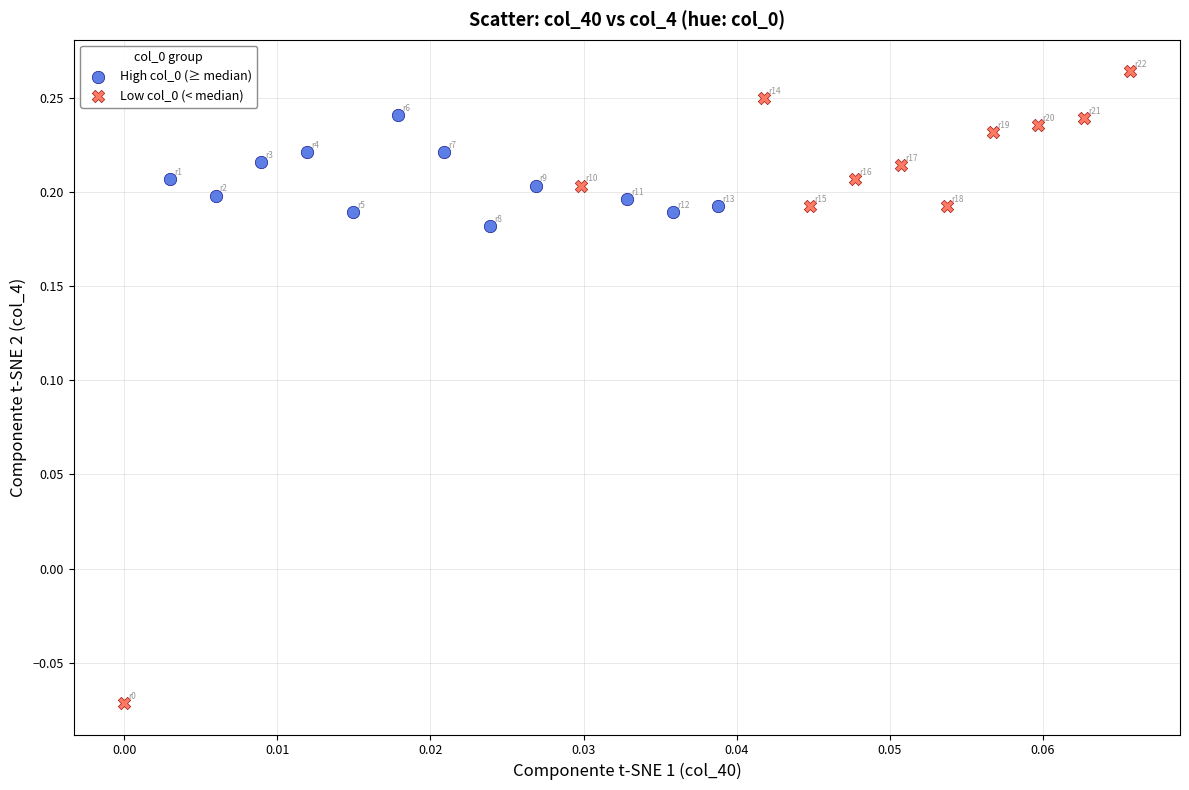

Which series reaches the maximum Y coordinate?

Low col_0 (< median)